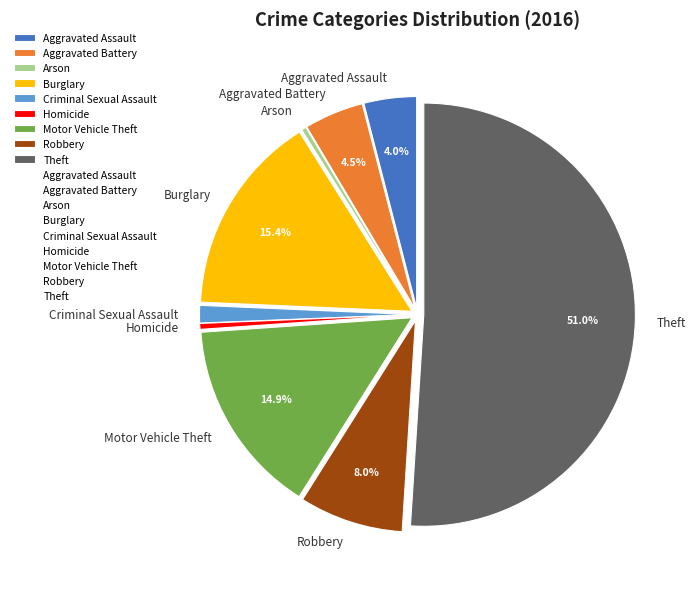

Is the sum of Robbery and Aggravated Assault greater than half?

No